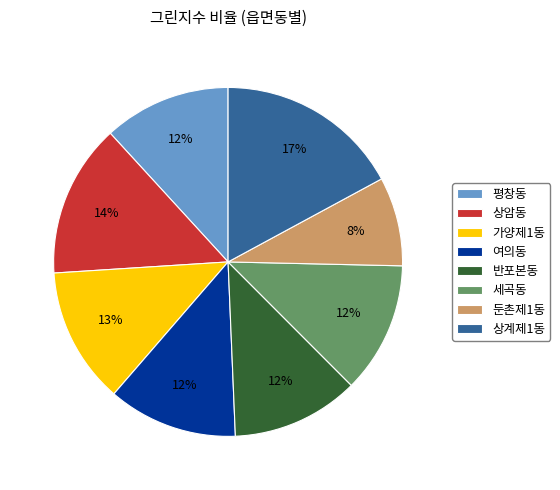

Which slice is the smallest?

둔촌제1동